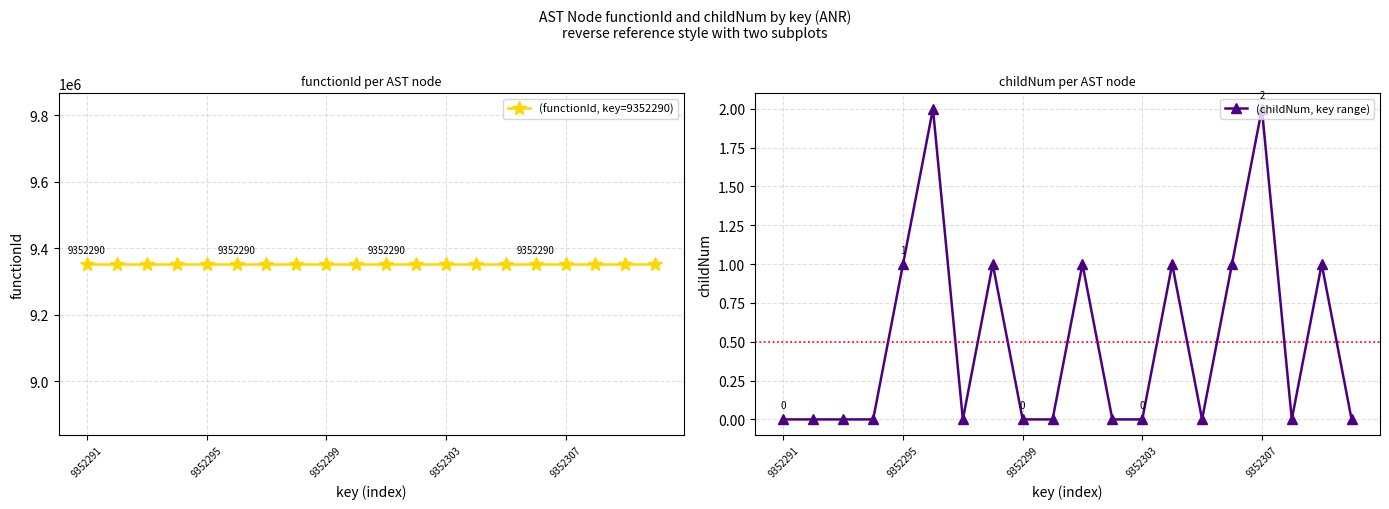

Reading right to left, transcribe all the data shown in this chart.

(functionId, key=9352290): 9352290	9352290	9352290	9352290	9352290	9352290	9352290	9352290	9352290	9352290	9352290	9352290	9352290	9352290	9352290	9352290	9352290	9352290	9352290	9352290
(childNum, key range): 0	1	0	2	1	0	1	0	0	1	0	0	1	0	2	1	0	0	0	0